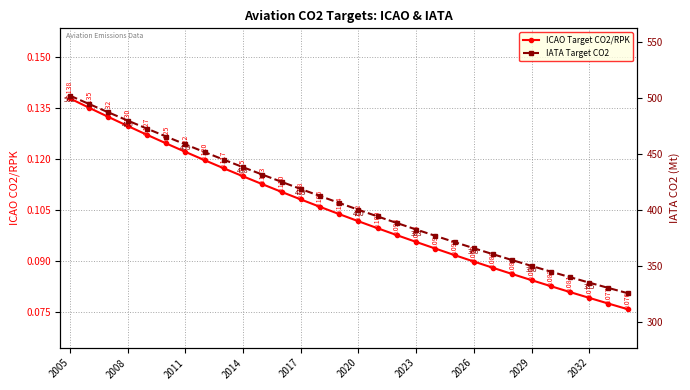

Reading right to left, what are all the values shown in this chart?

ICAO Target CO2/RPK: 0.1	0.1	0.1	0.1	0.1	0.1	0.1	0.1	0.1	0.1	0.1	0.1	0.1	0.1	0.1	0.1	0.1	0.1	0.1	0.1	0.1	0.1	0.1	0.1	0.1	0.1	0.1	0.1	0.1	0.1
IATA Target CO2: 325.5	330.2	335.0	339.9	344.9	350.0	355.1	360.4	365.8	371.3	376.9	382.6	388.4	394.2	400.2	406.3	412.5	418.8	425.2	431.7	438.3	445.0	451.8	458.7	465.8	472.9	480.1	487.4	494.8	502.4